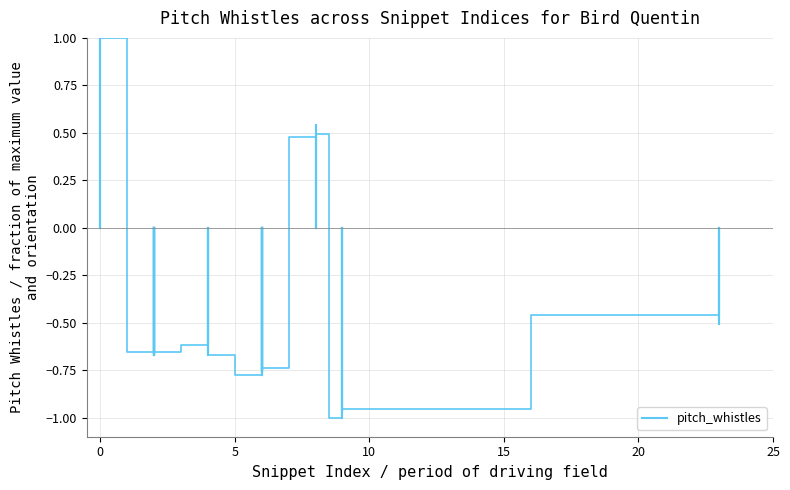

The value at 0 is -0.4. True or false?

False